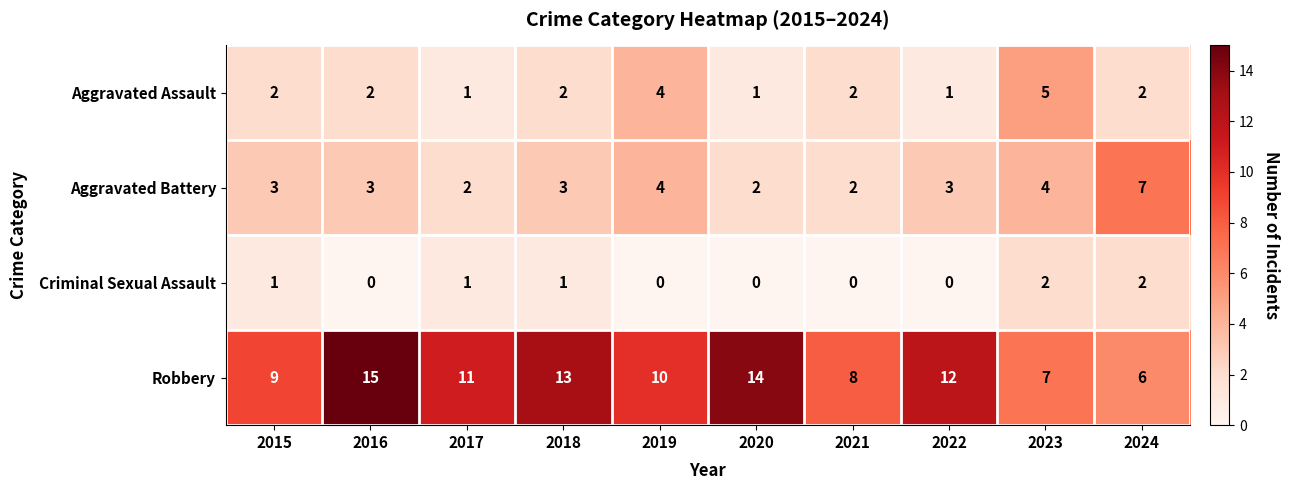

Which series changed the most between 2016 and 2017?

Robbery